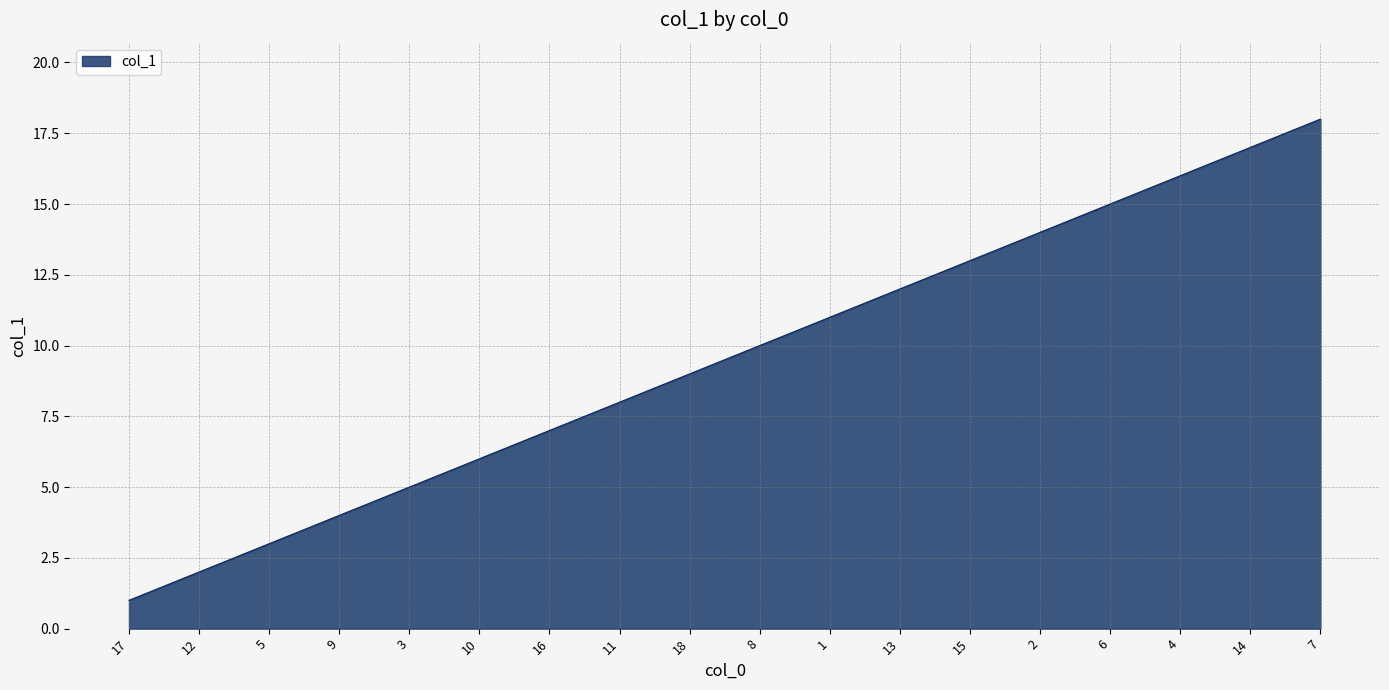

The value at 17 is 0. True or false?

False